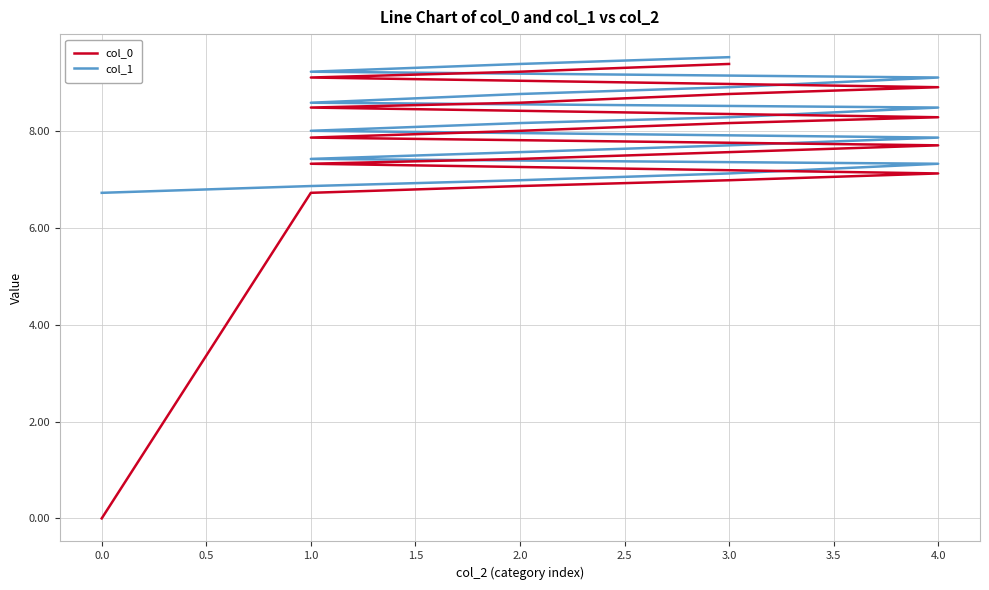

What value does the col_1 series have at 1.0?

7.4